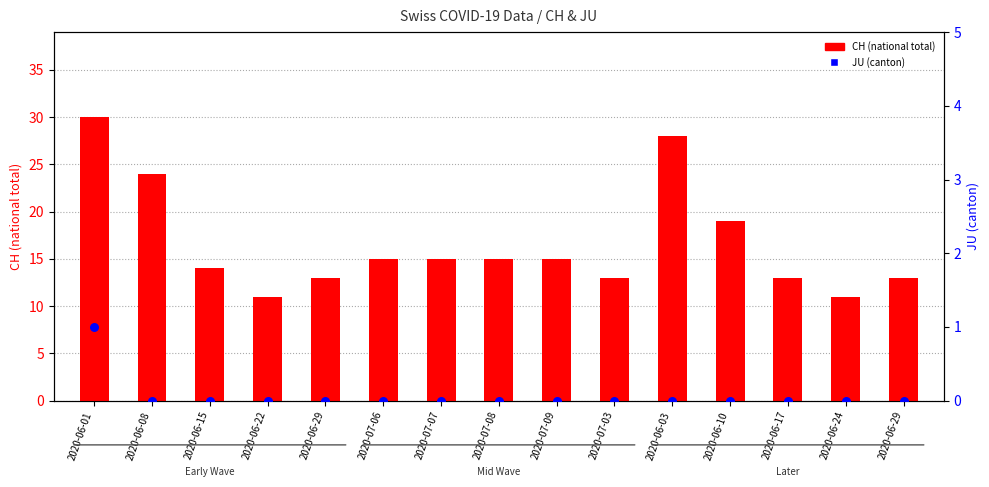

At which category is the sum across all series the highest?

2020-06-01